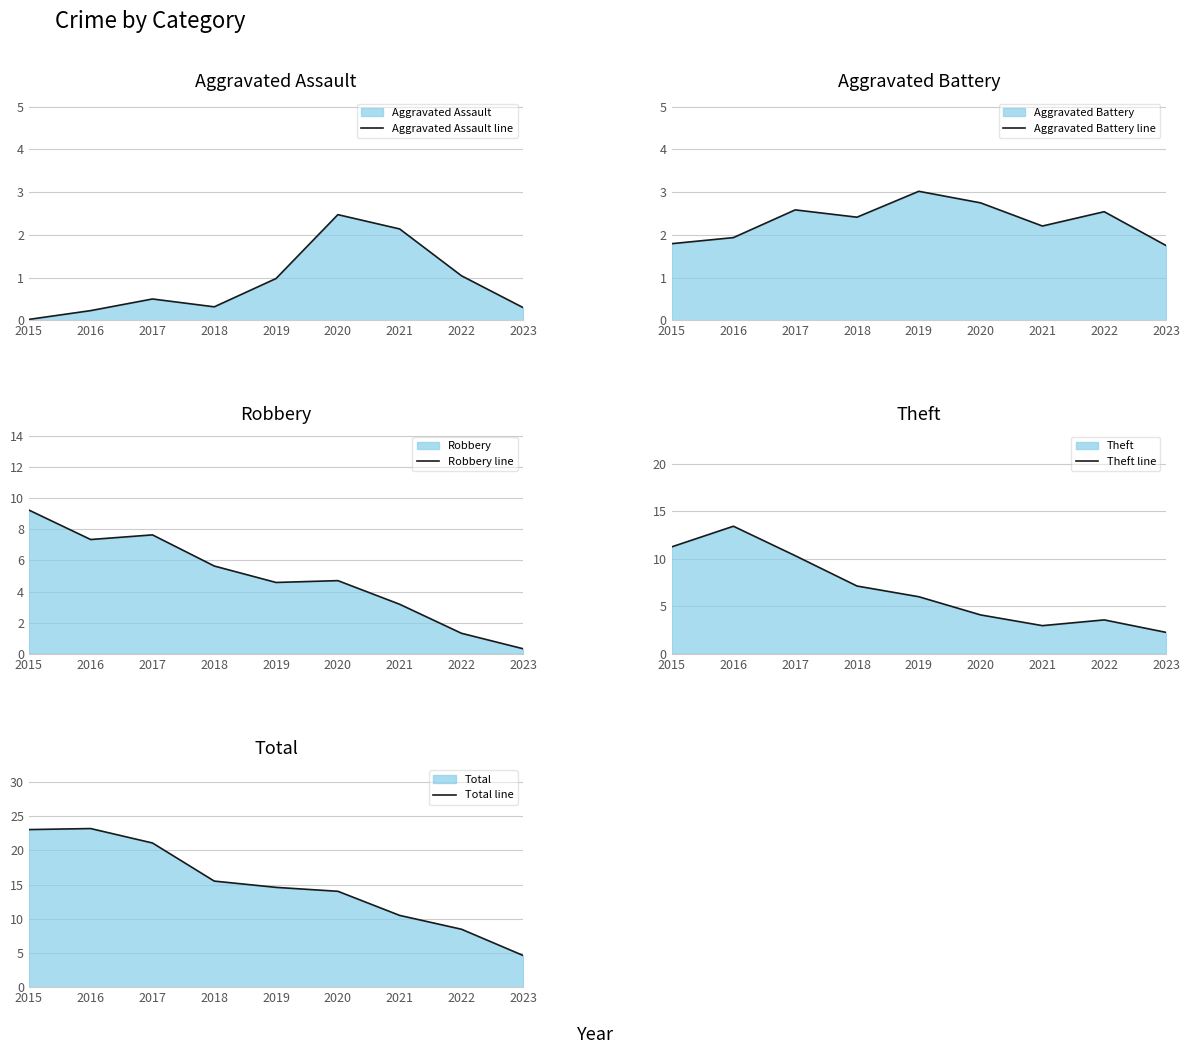

Rank the categories by Robbery line value from lowest to highest.

2023, 2022, 2021, 2019, 2020, 2018, 2016, 2017, 2015